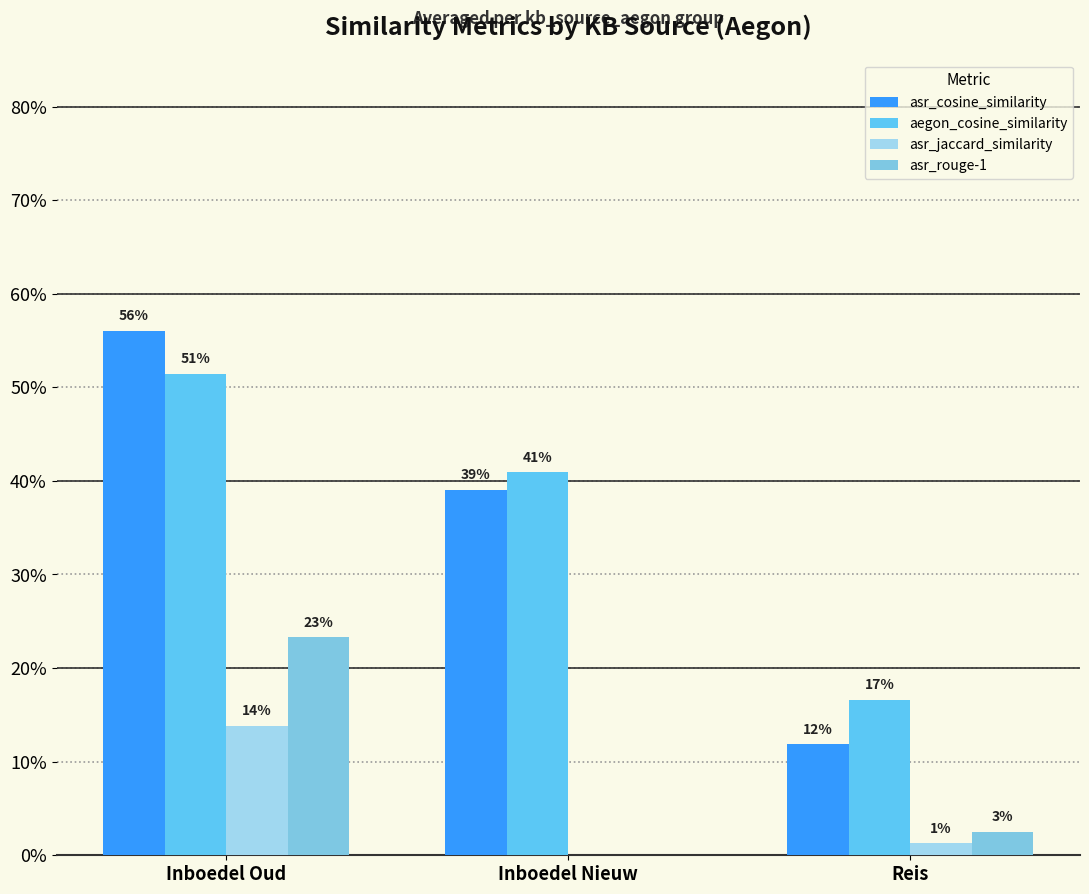

Reading right to left, list all the values displayed in this chart.

asr_cosine_similarity: Reis=0.1	Inboedel Nieuw=0.4	Inboedel Oud=0.6
aegon_cosine_similarity: Reis=0.2	Inboedel Nieuw=0.4	Inboedel Oud=0.5
asr_jaccard_similarity: Reis=0.0	Inboedel Nieuw=0.0	Inboedel Oud=0.1
asr_rouge-1: Reis=0.0	Inboedel Nieuw=0.0	Inboedel Oud=0.2